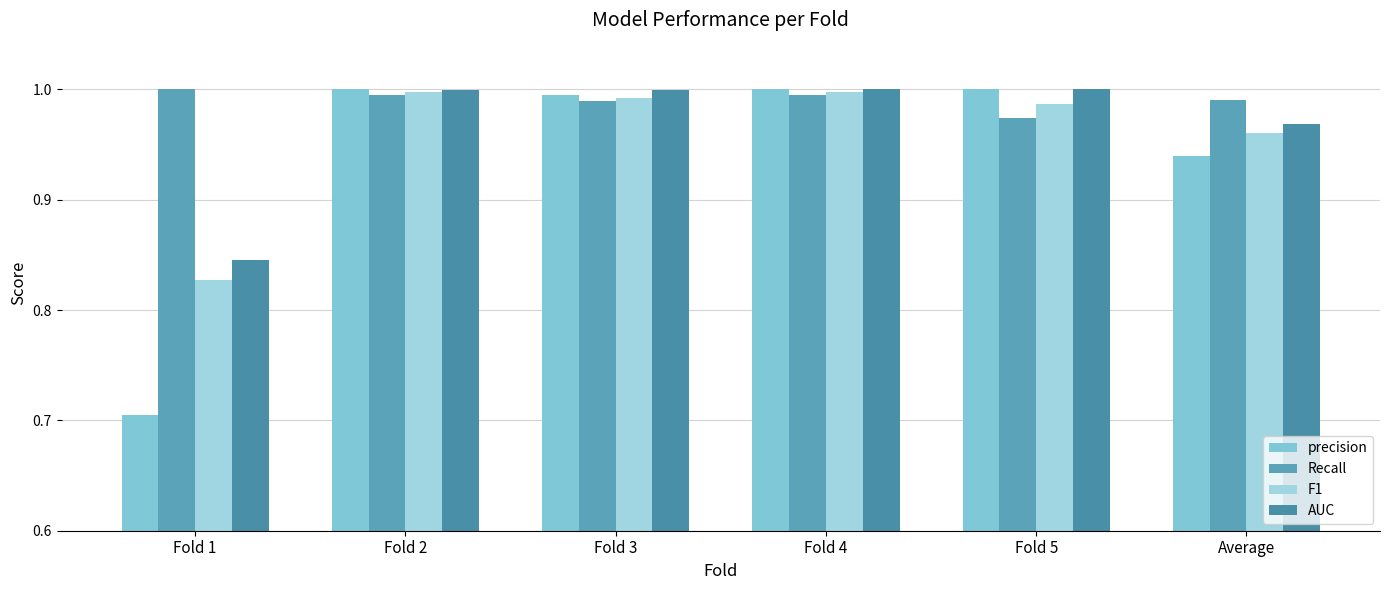

The value of F1 at Average is 1.7. True or false?

False